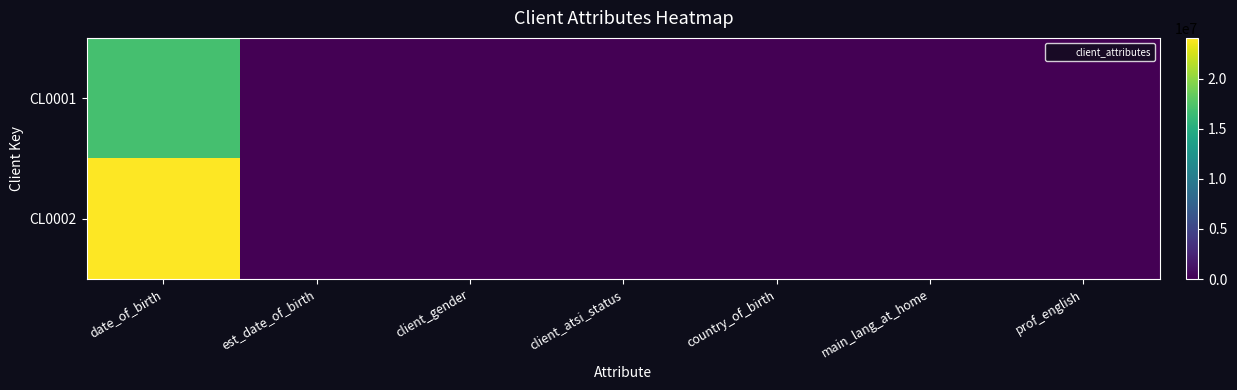

Reading left to right, what are all the values shown in this chart?

CL0001: date_of_birth=17021983	est_date_of_birth=1	client_gender=2	client_atsi_status=1	country_of_birth=1101	main_lang_at_home=1201	prof_english=0
CL0002: date_of_birth=24092007	est_date_of_birth=2	client_gender=1	client_atsi_status=2	country_of_birth=1301	main_lang_at_home=2101	prof_english=1